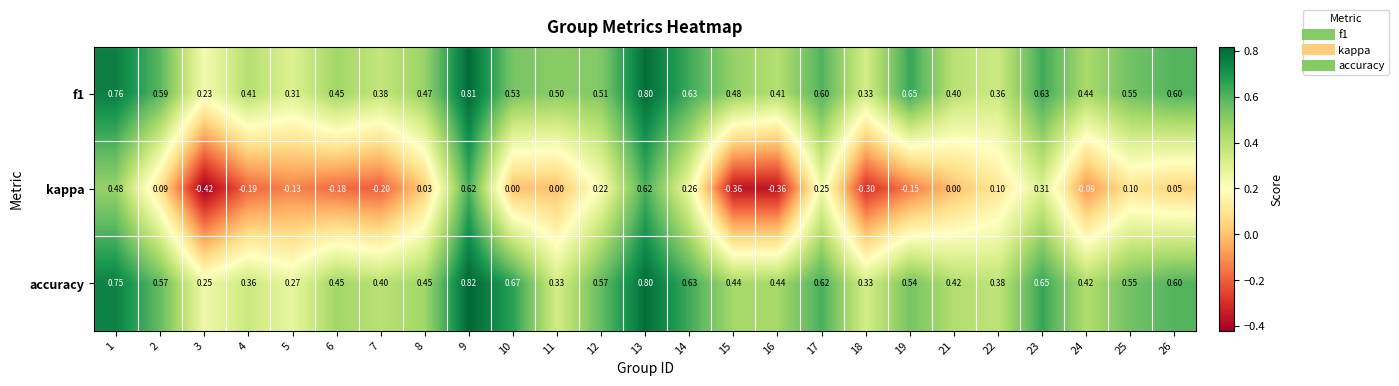

Which series has the widest spread of values?

kappa